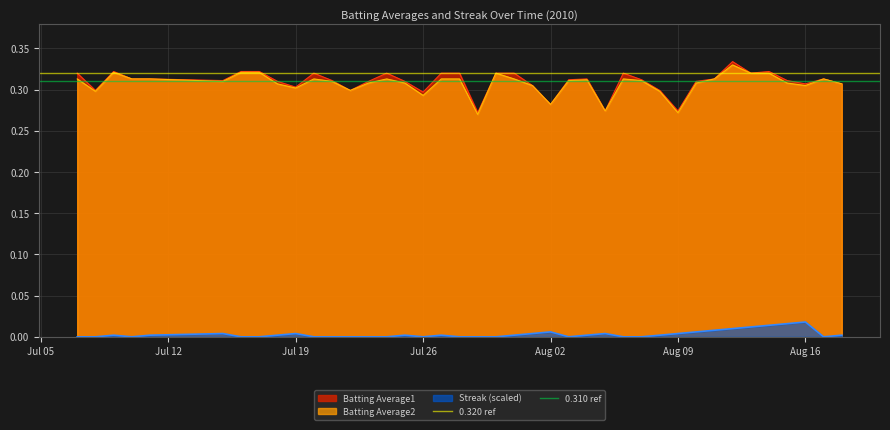

True or false: Streak (scaled) and Batting Average1 cross at least once.

False